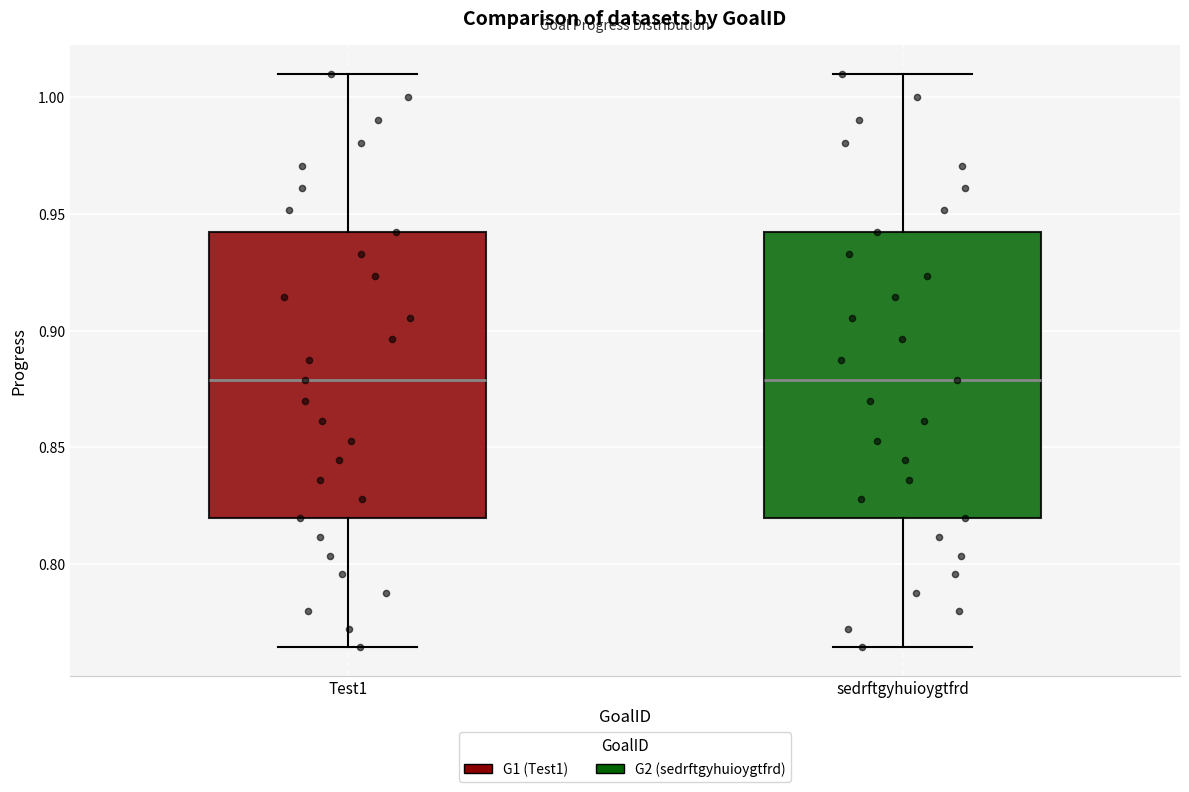

Reading left to right, transcribe this box plot: for each box, give where its median line is, the range the box spans, and where its two whiskers end, as read against the y-axis. The values are not printed on the chart, so give them approximately, as read against the axis.

Test1: median 0.880, box 0.820 to 0.940, whiskers 0.765 to 1.010
sedrftgyhuioygtfrd: median 0.880, box 0.820 to 0.940, whiskers 0.765 to 1.010